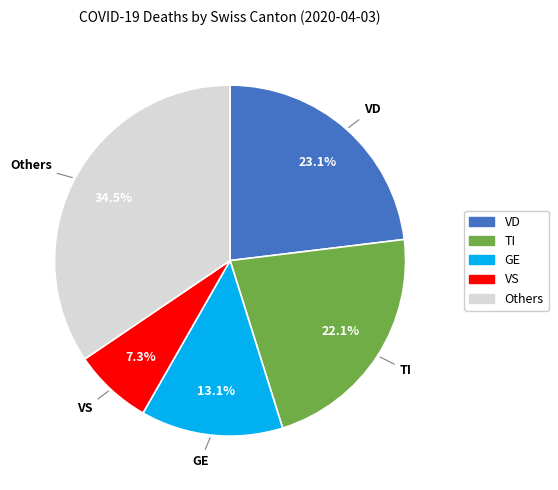

Which has a higher value, VS or GE?

GE